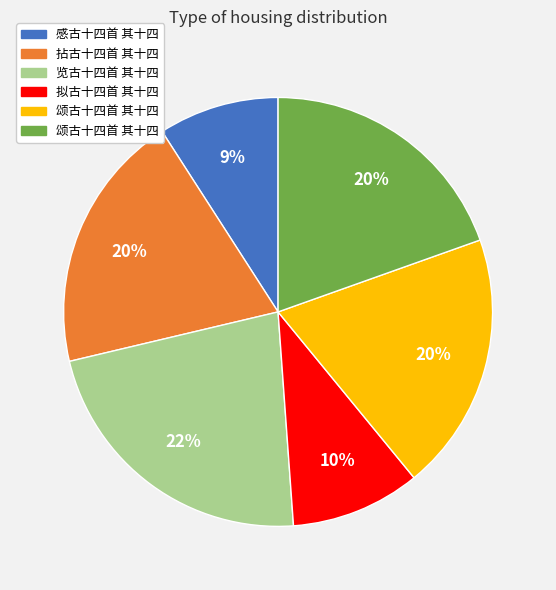

To the nearest percent, what is the difference between the largest and smallest slice percentages?

13%